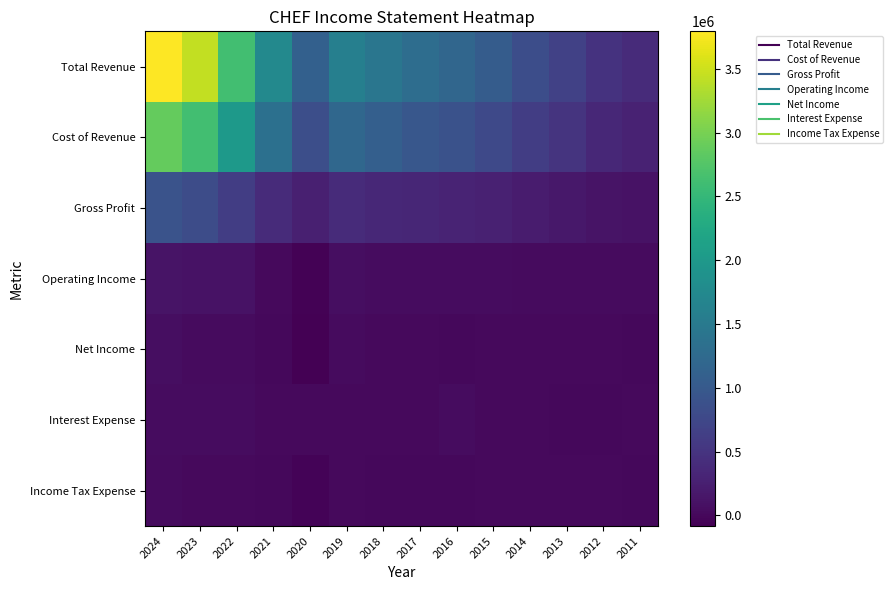

Between 2013 and 2016, which is larger?

2016